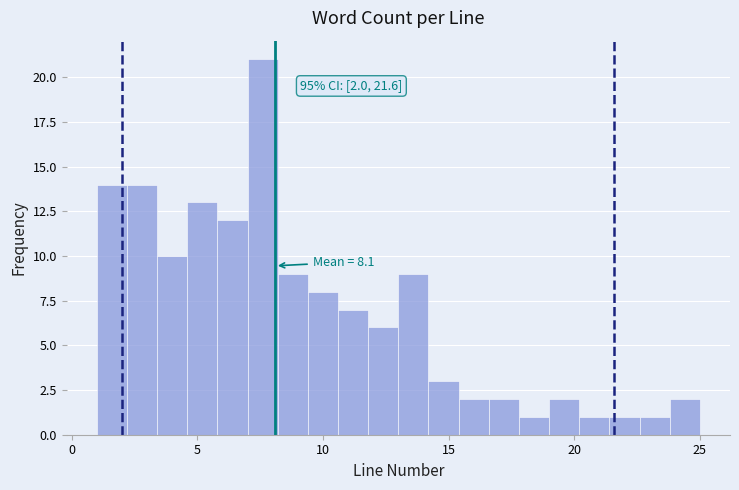

Around what value on the x-axis is the tallest bar? Give the approximate position of its centre, as read against the axis.

7.5